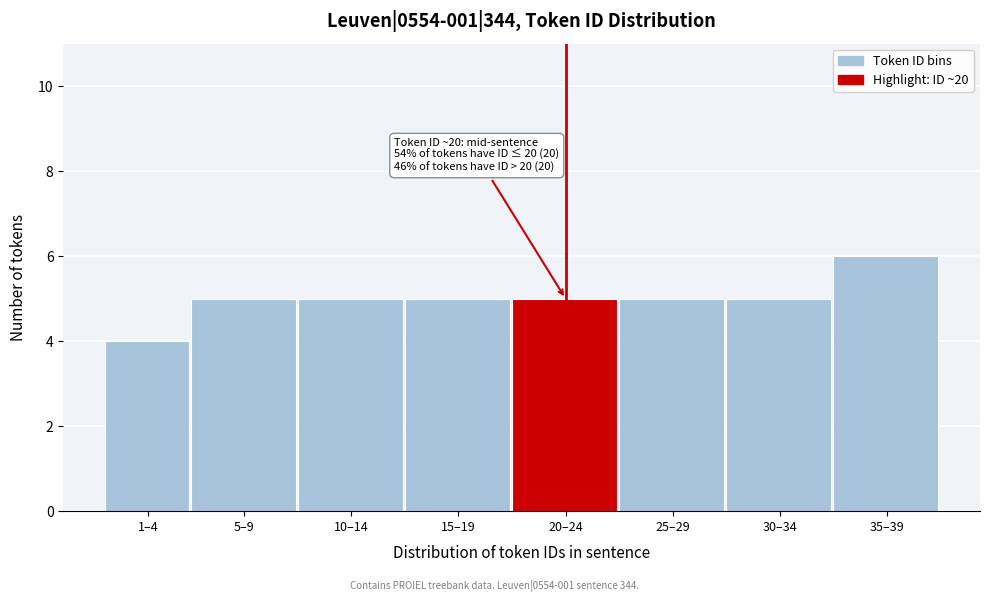

Reading left to right, what are all the values shown in this chart?

4	5	5	5	5	5	5	6